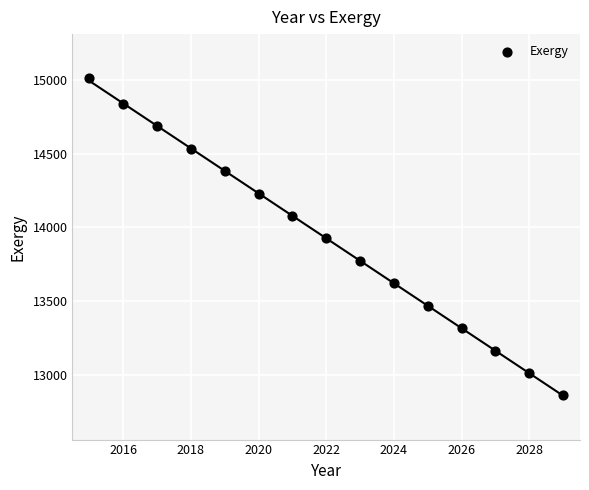

What is the range of X values (max minus min)?

14.0